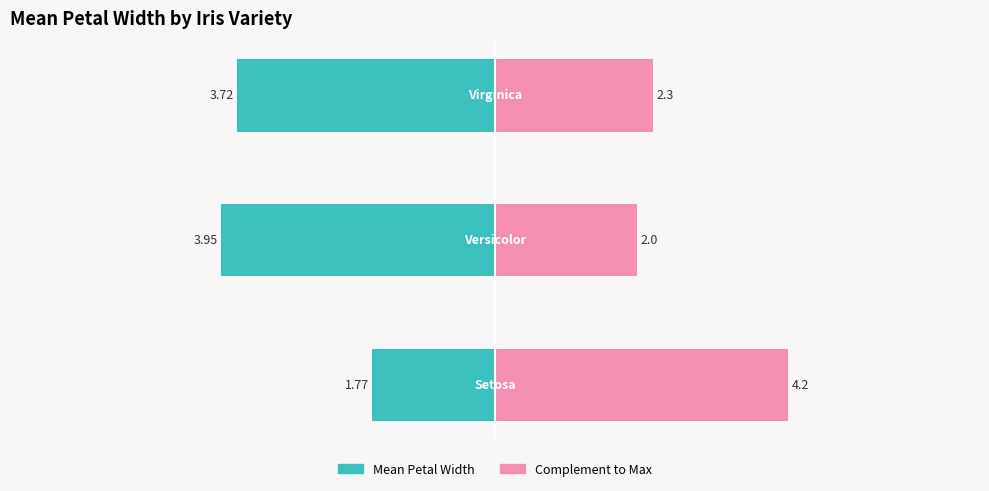

How many categories are shown in the chart?

3